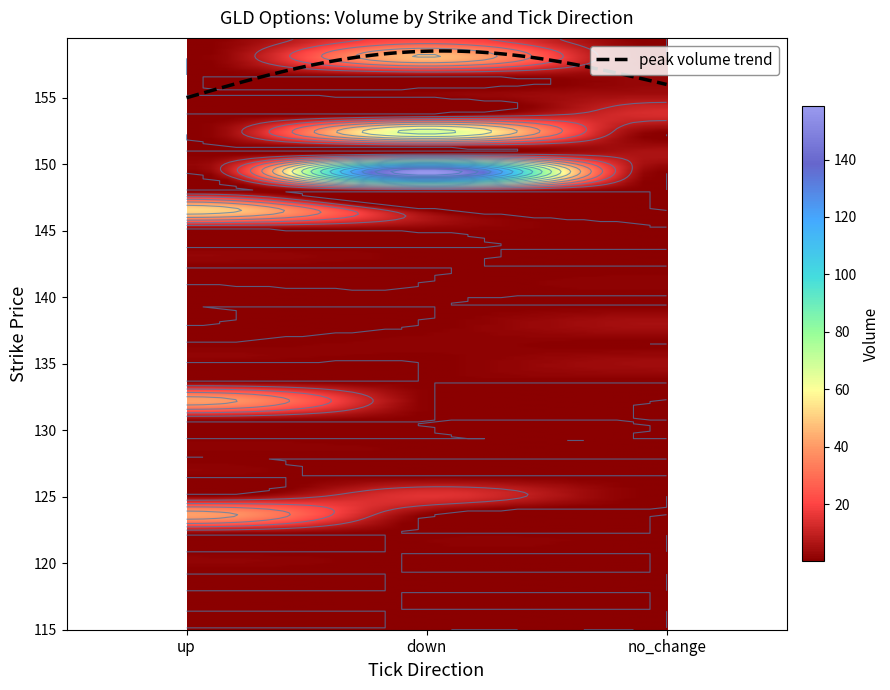

What is the difference between the maximum and minimum values in the 153 series?

1